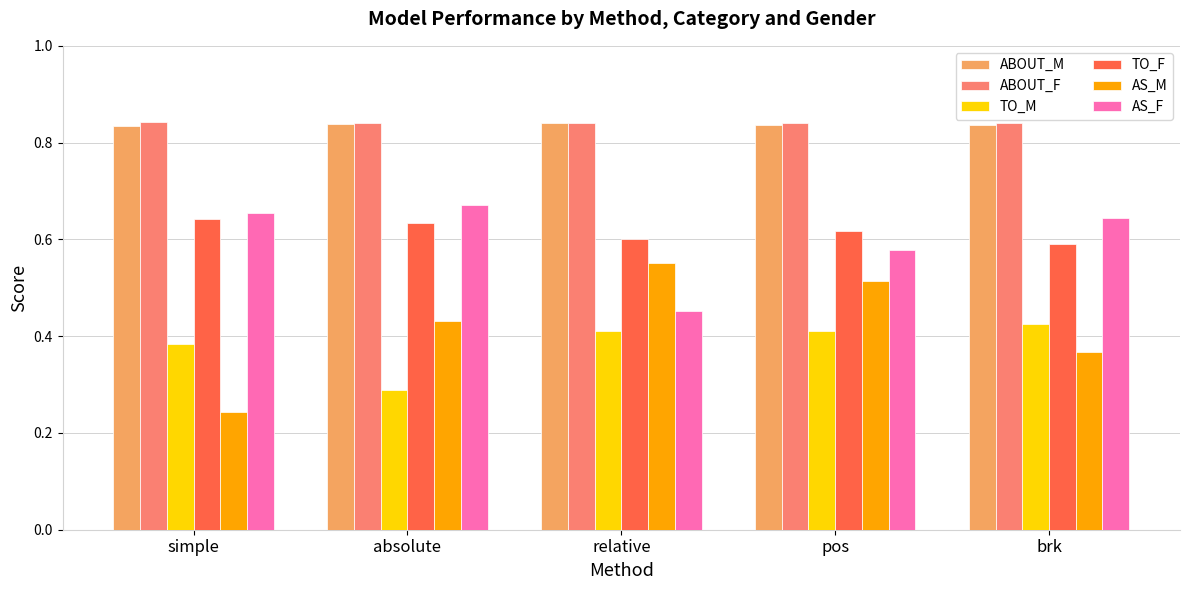

How many bars are there in each group?

6